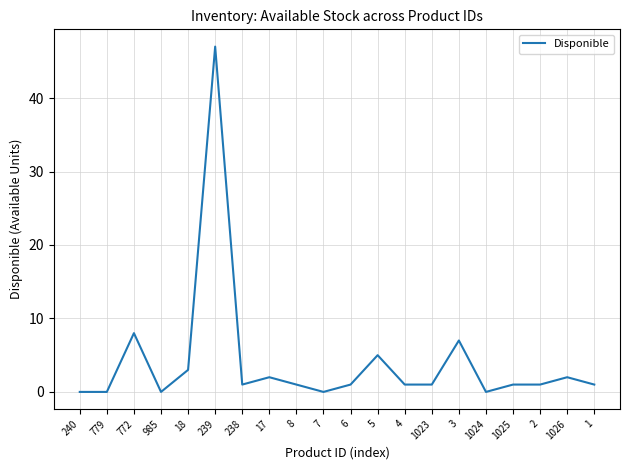

What is the greatest value displayed?

47